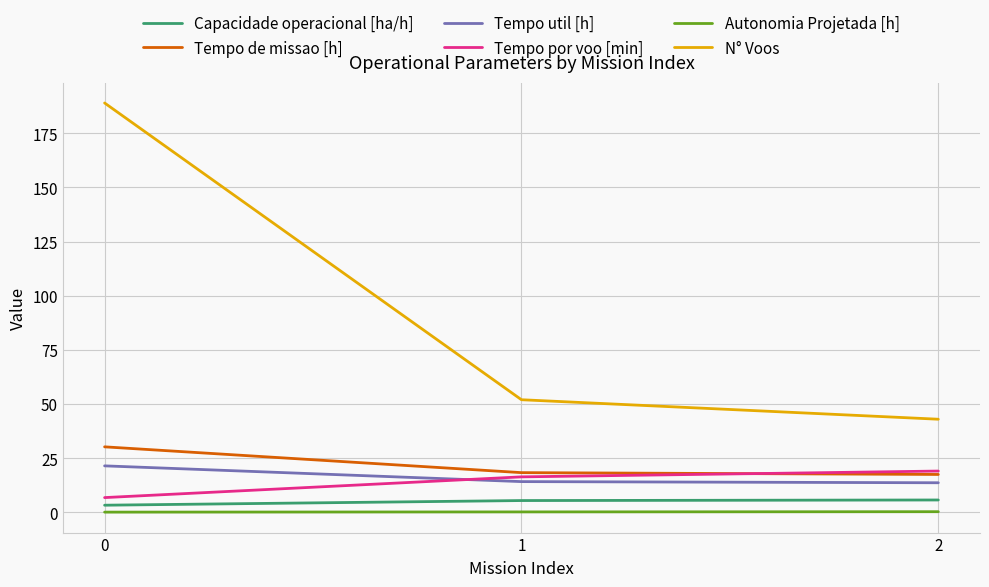

Which series has the largest total across all categories?

N° Voos